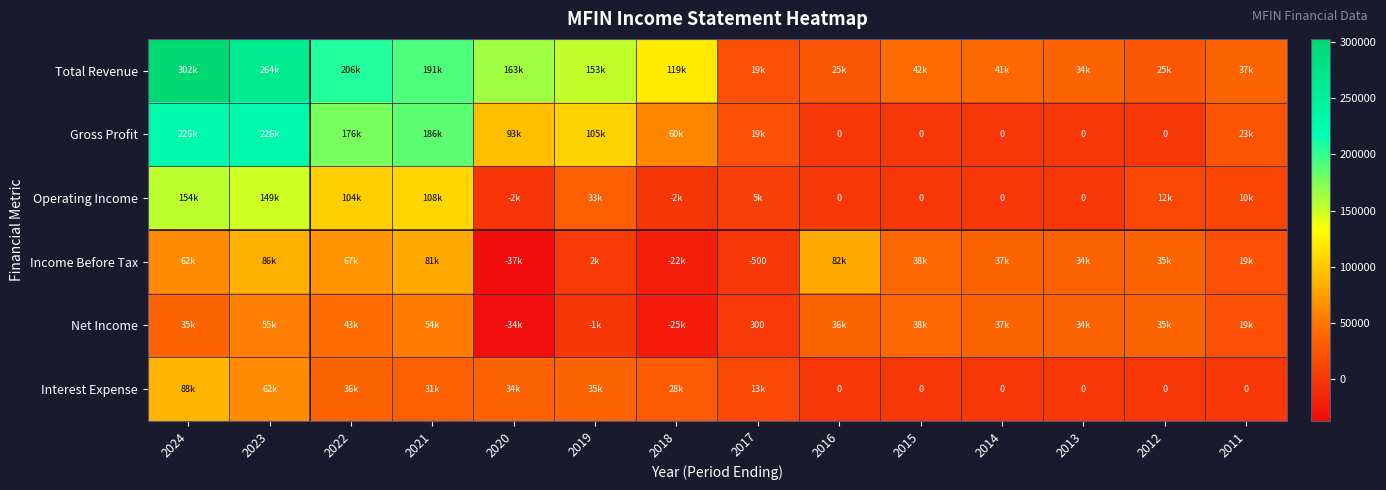

Is it true that Income Before Tax equals -500 at 2017?

True